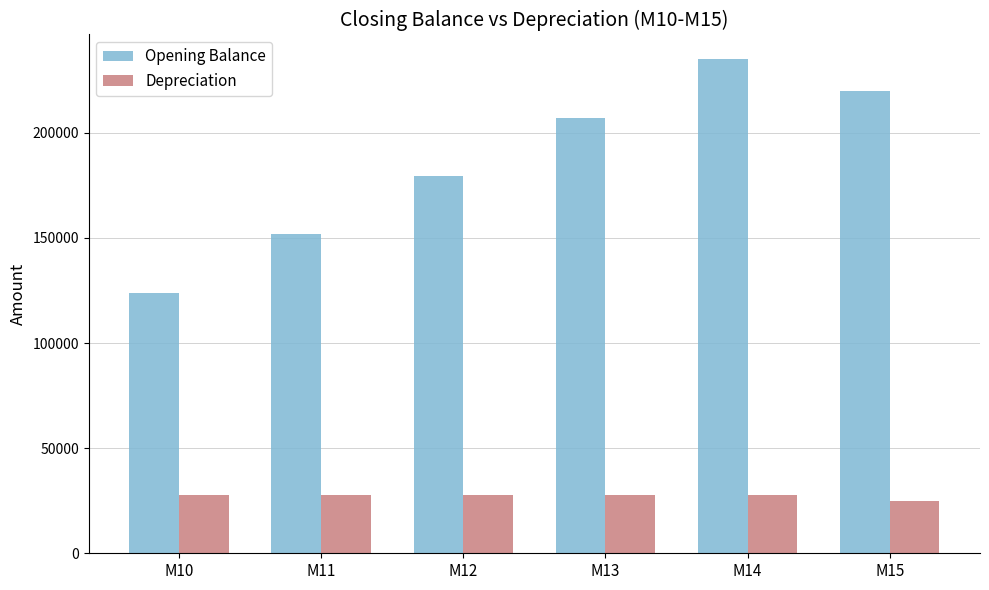

What is the difference between the second highest and second lowest values in the Opening Balance series?

68051.3